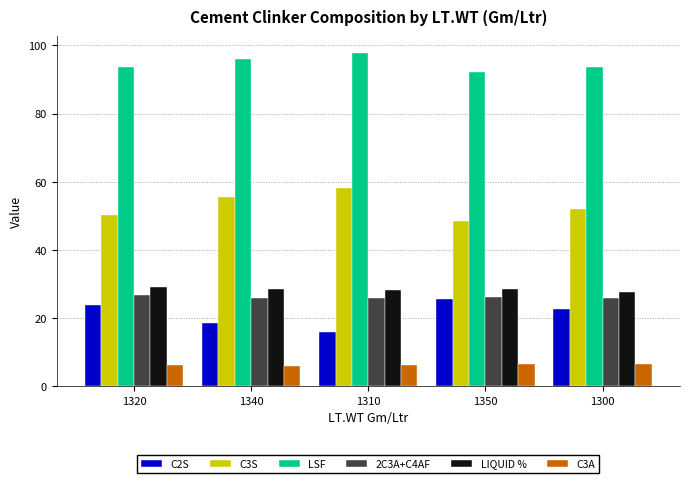

What is the difference between the highest and lowest values at 1320?

87.3